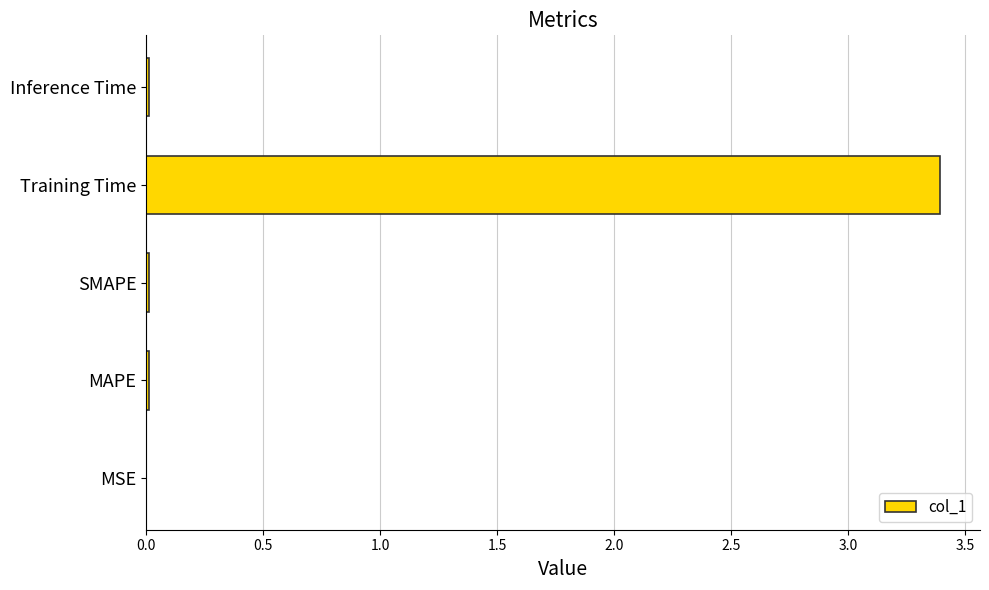

How many series are shown in this chart?

1